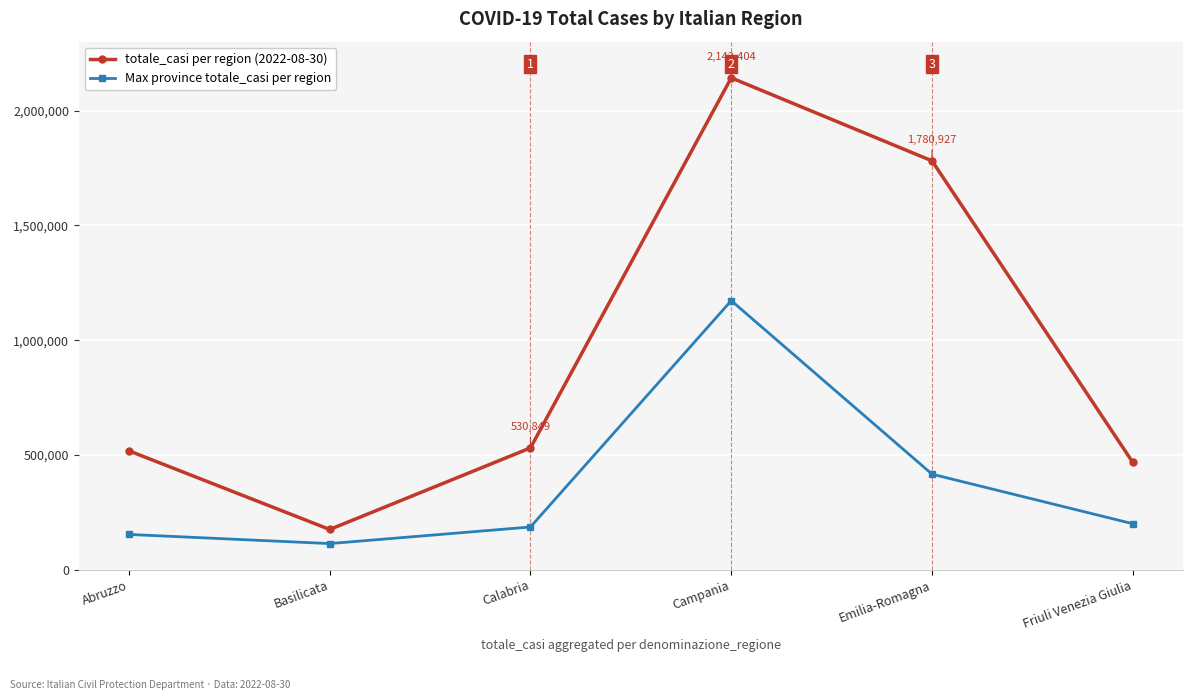

At which category is the sum across all series the highest?

Campania